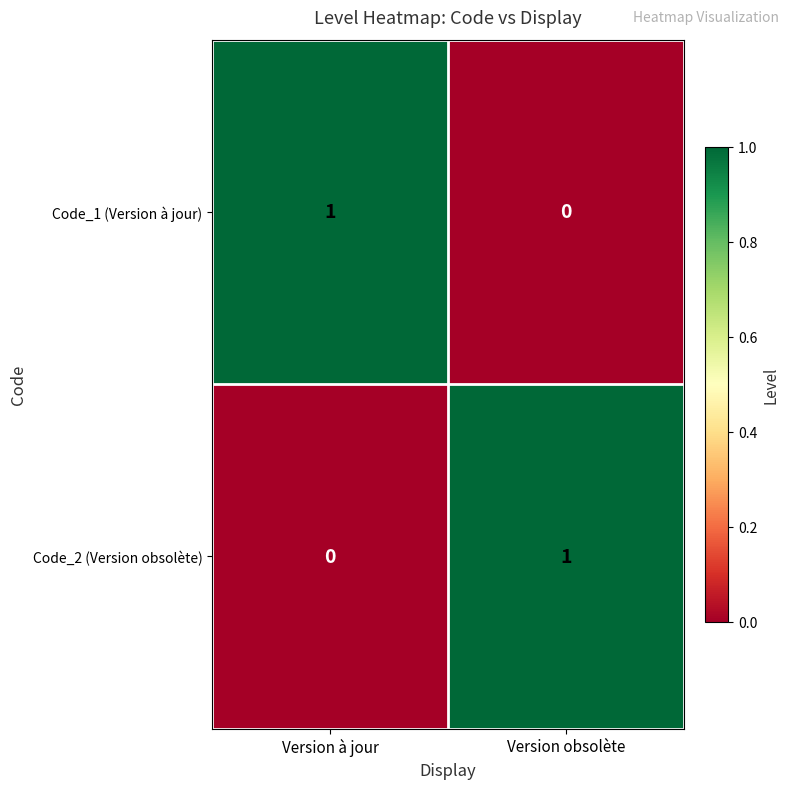

At which label is Code_2 (Version obsolète) closest to 0?

Version à jour